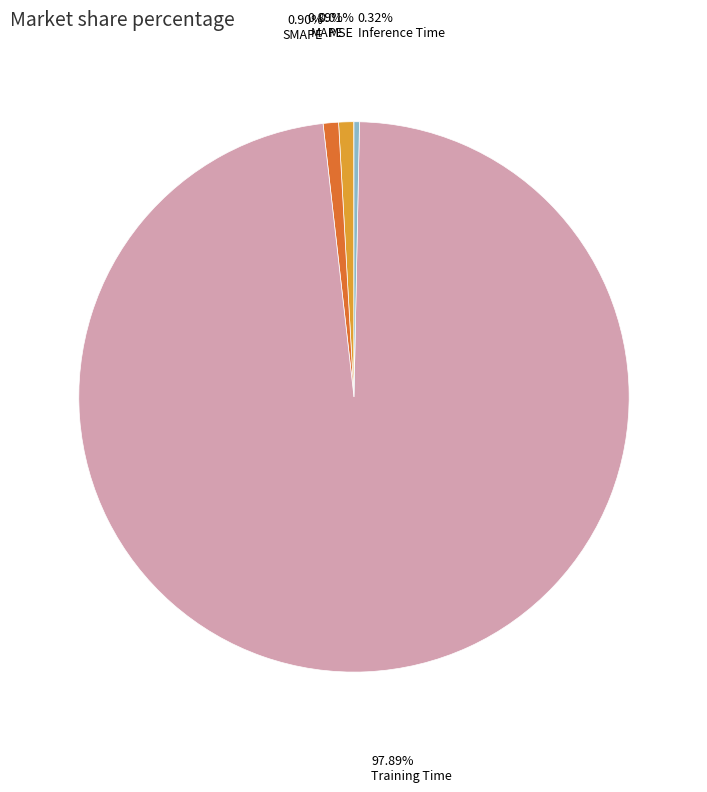

Is there any slice that represents more than half of the pie?

Yes